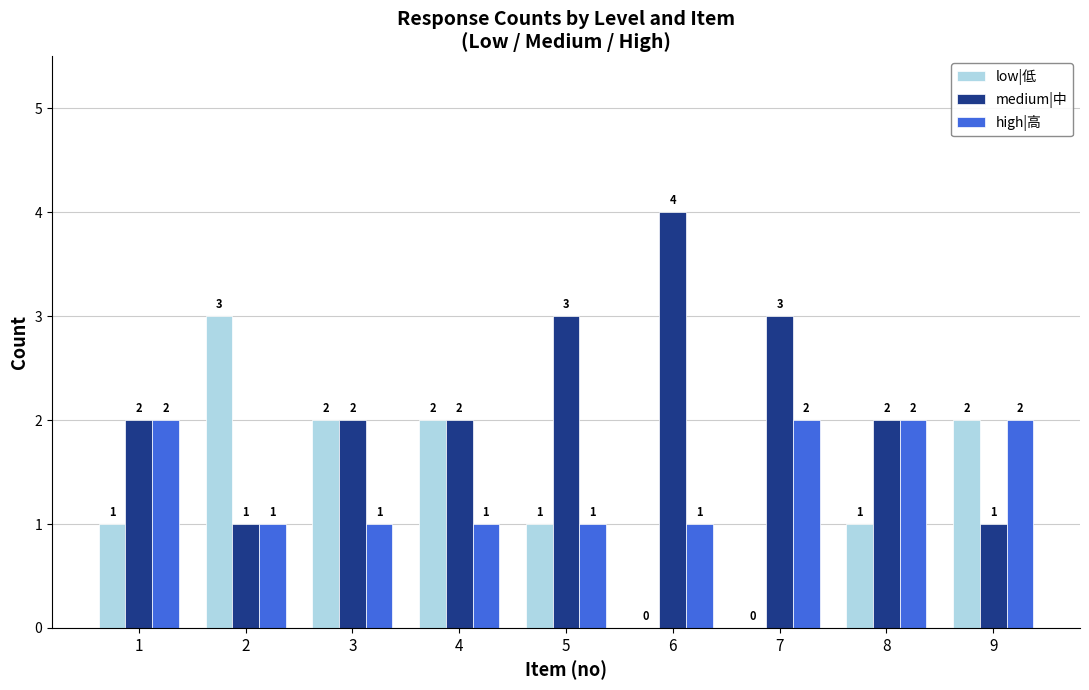

What is the sum of the low|低 values at 3 and 7?

2